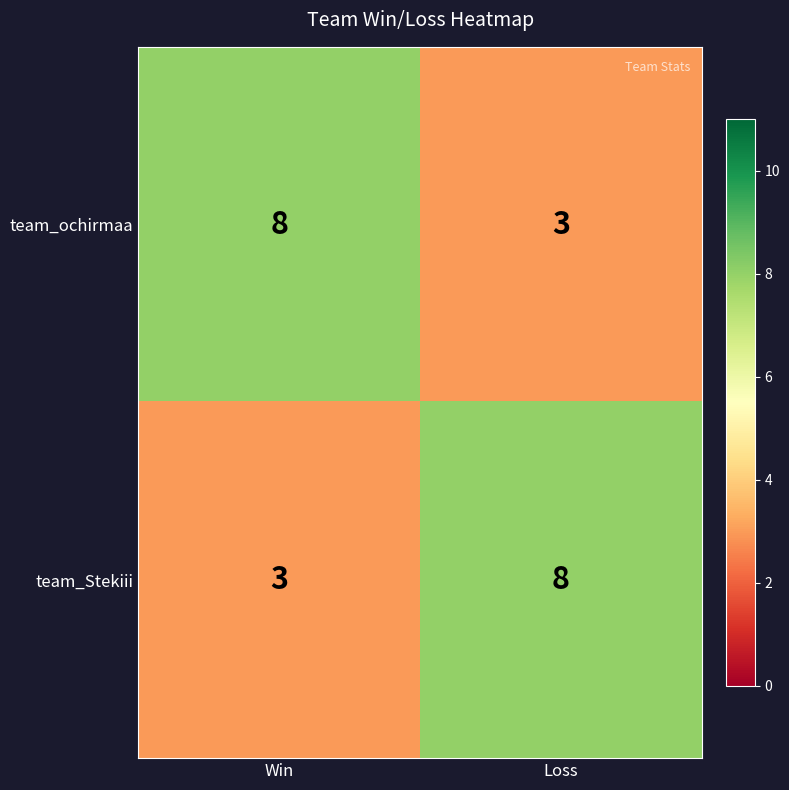

True or false: team_ochirmaa has a value of 12 at Win.

False